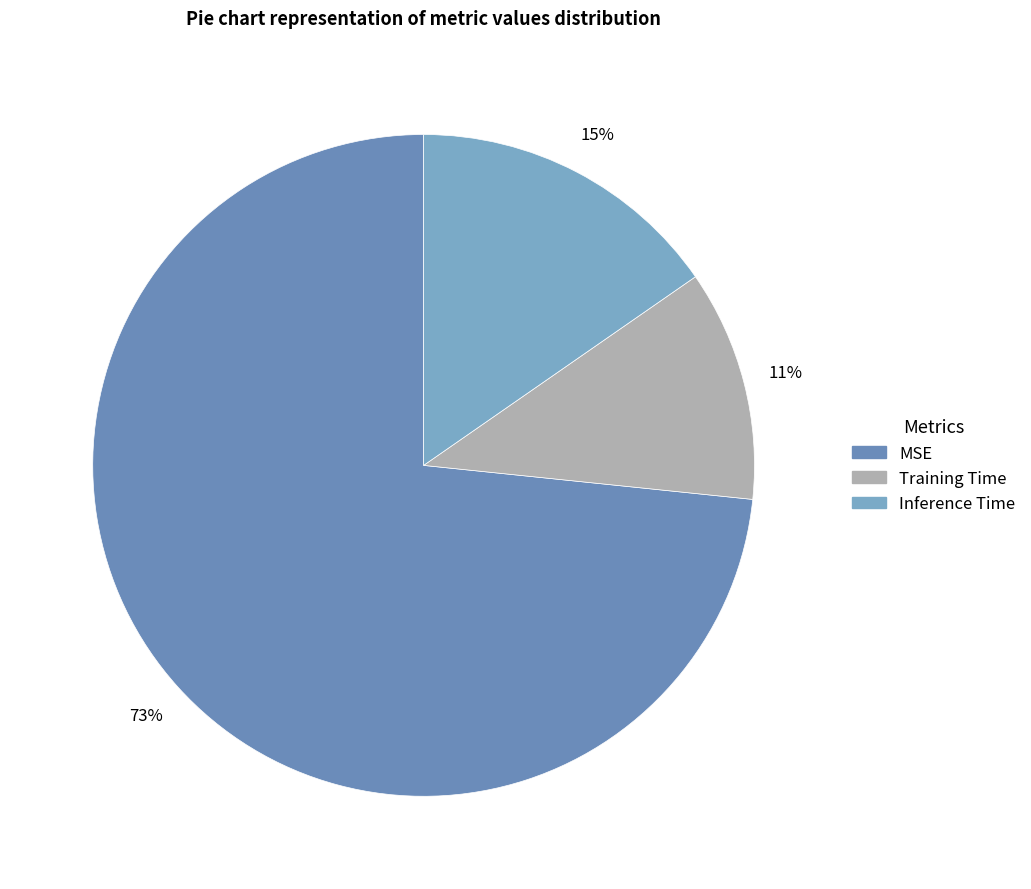

Which slice is the smallest?

Training Time